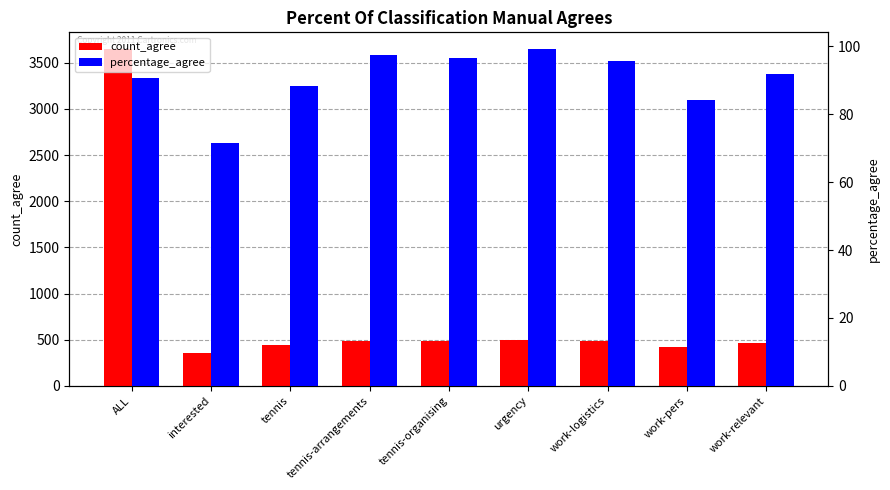

Reading left to right, list all the values displayed in this chart.

count_agree: ALL=3648.0	interested=361.0	tennis=445.0	tennis-arrangements=490.0	tennis-organising=486.0	urgency=499.0	work-logistics=482.0	work-pers=423.0	work-relevant=462.0
percentage_agree: ALL=90.6	interested=71.6	tennis=88.5	tennis-arrangements=97.4	tennis-organising=96.6	urgency=99.2	work-logistics=95.8	work-pers=84.1	work-relevant=91.8